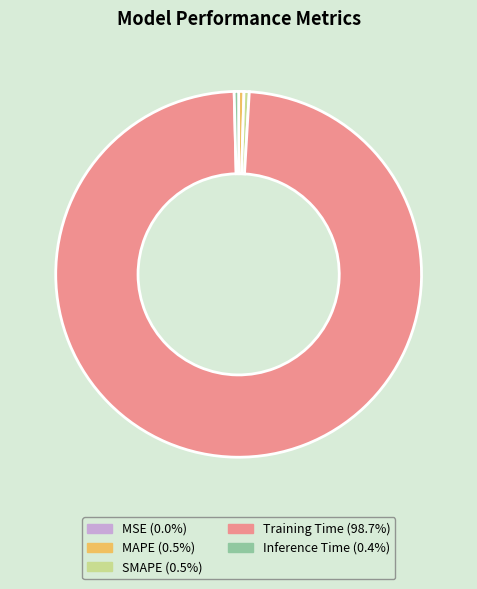

Does any single category account for the majority?

Yes